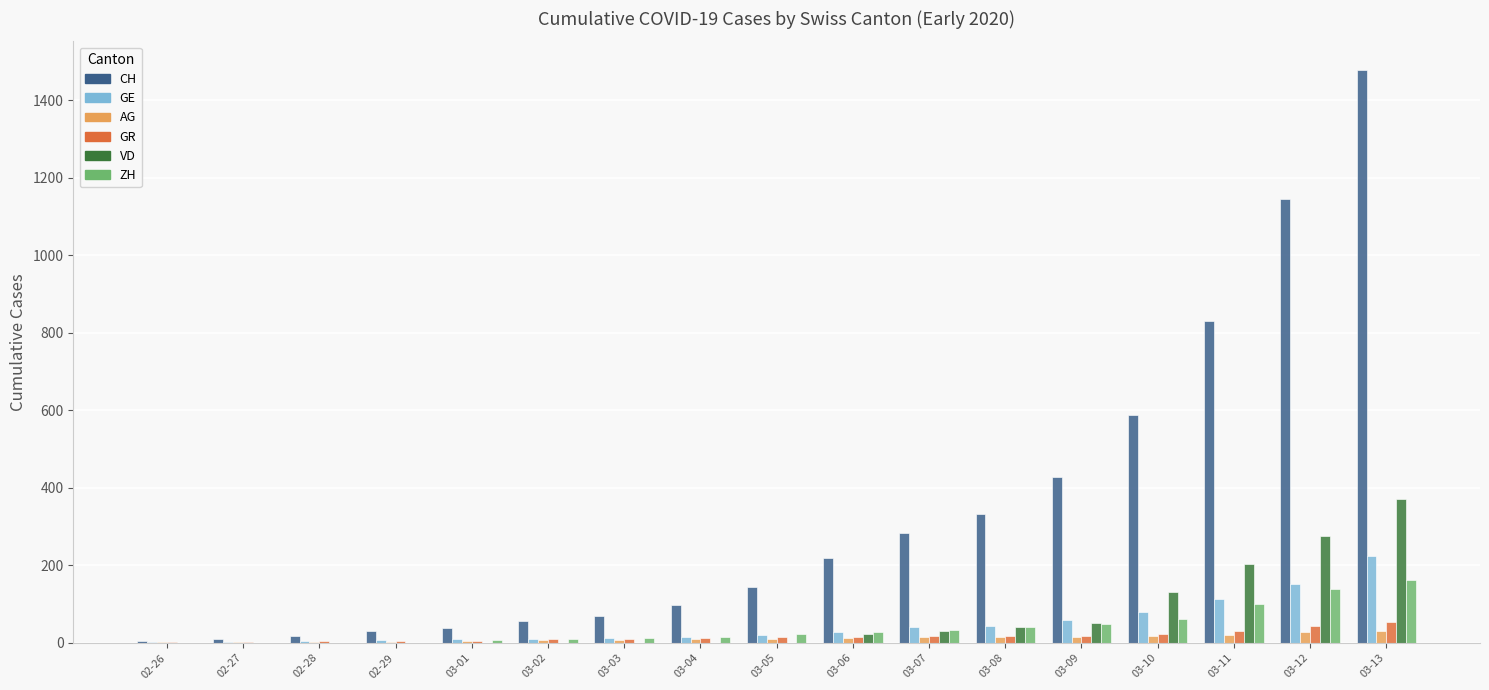

Count the number of data series in this chart.

6